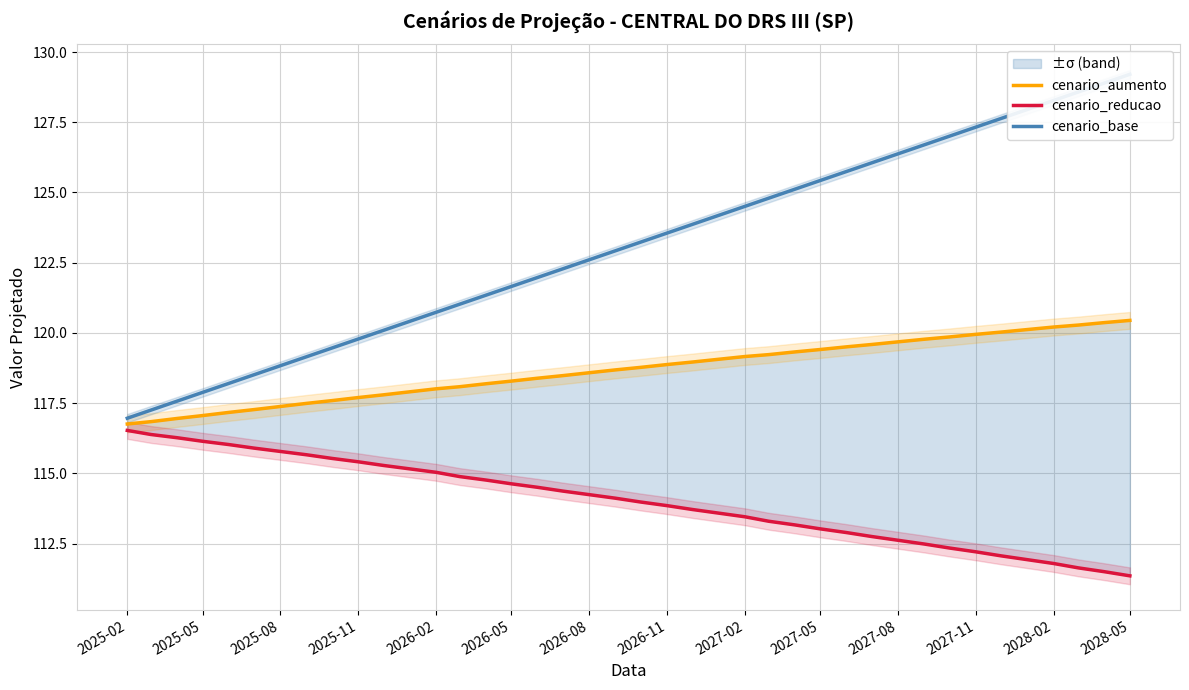

Does the chart have visible grid lines?

Yes